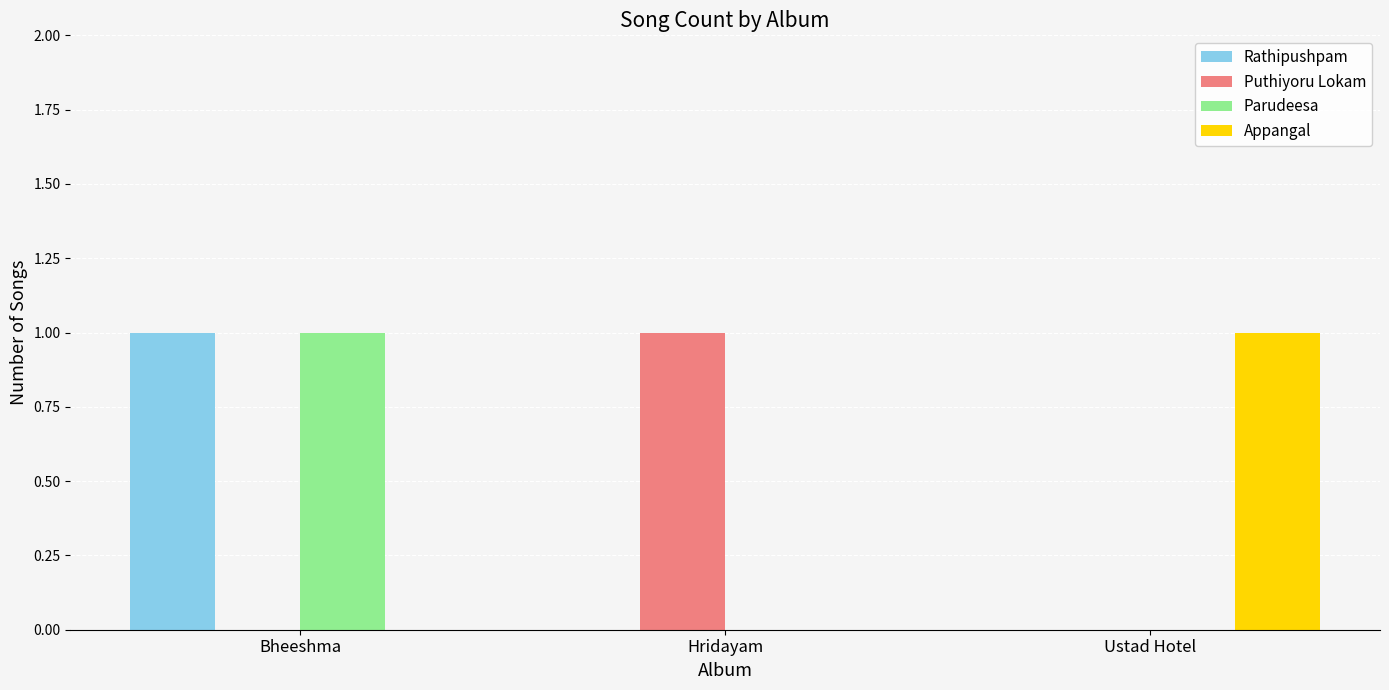

How many Puthiyoru Lokam values are between 0 and 1?

3